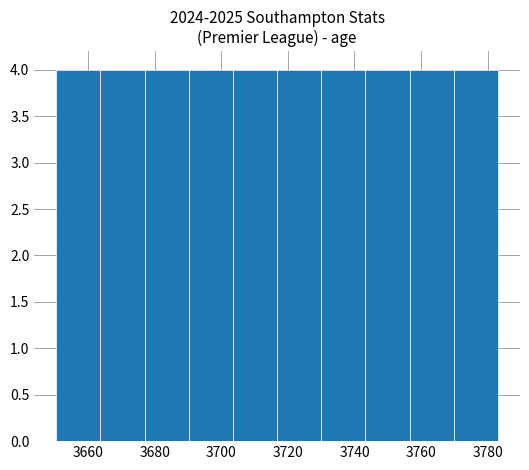

Reading left to right, transcribe this chart: for each bar, give the range it covers on the x-axis and its height. Neither the bar edges nor the heights are printed on the chart, so give them approximately, as read against the axes.

3650 to 3664: 4
3664 to 3676: 4
3676 to 3690: 4
3690 to 3704: 4
3704 to 3716: 4
3716 to 3730: 4
3730 to 3744: 4
3744 to 3756: 4
3756 to 3770: 4
3770 to 3784: 4